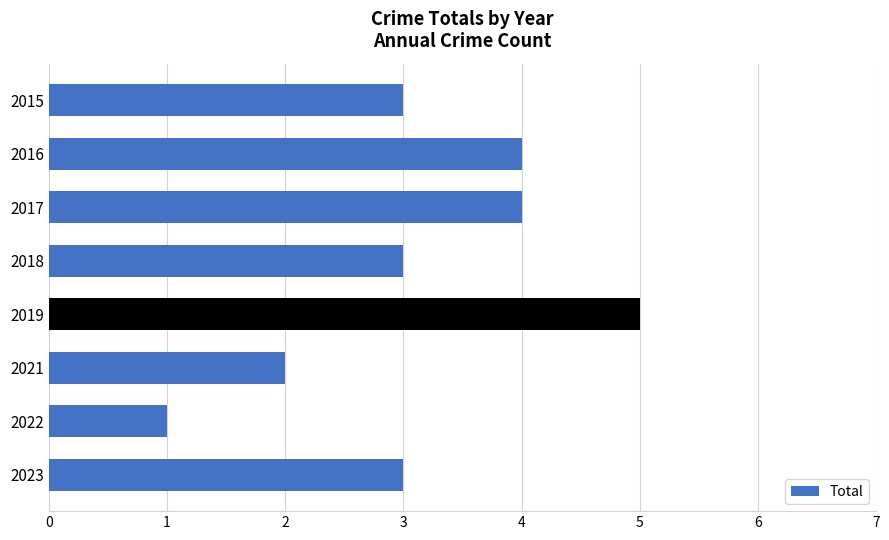

Which label corresponds to the largest value in the chart?

2019